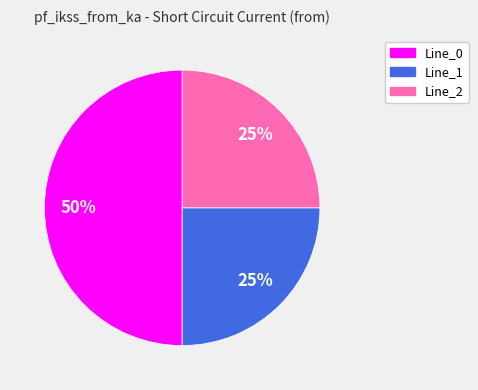

To the nearest percent, what is the difference between the largest and smallest slice percentages?

25%